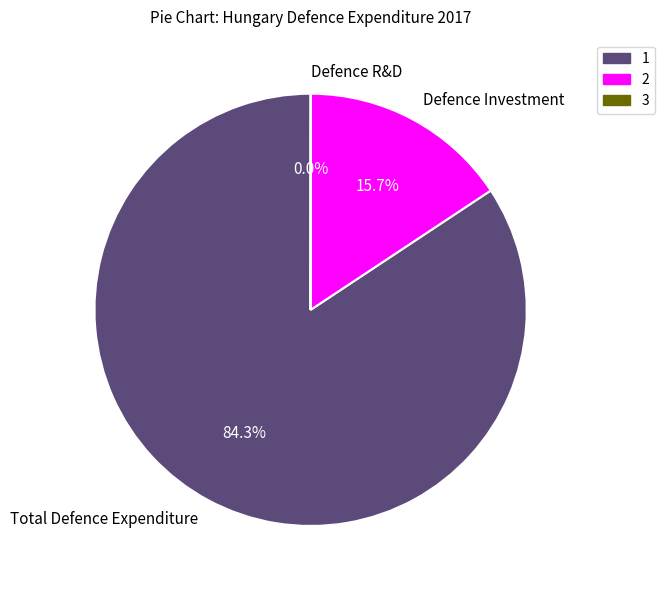

To the nearest percent, what percentage of the pie is Total Defence Expenditure?

84%